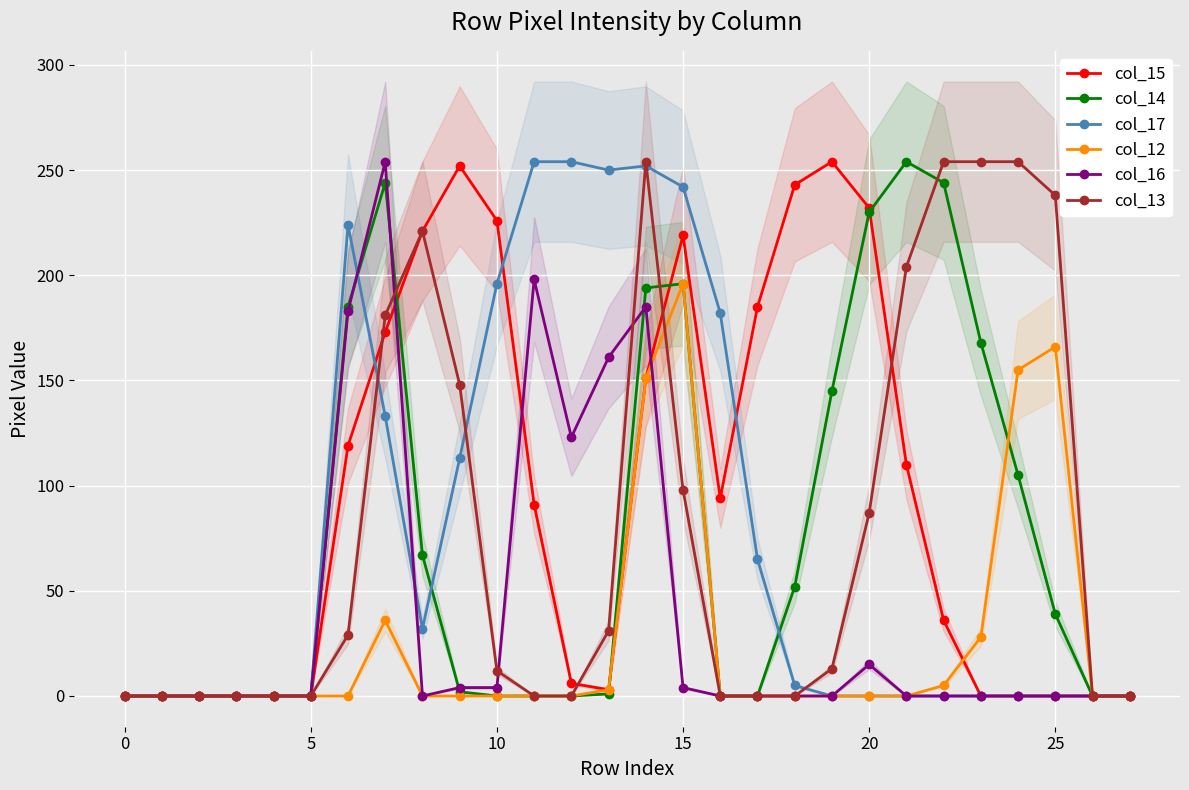

How many data points in col_14 are less than 2?

14